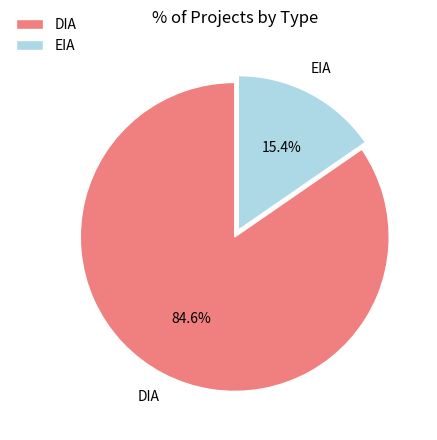

What is the largest slice in the pie chart?

DIA